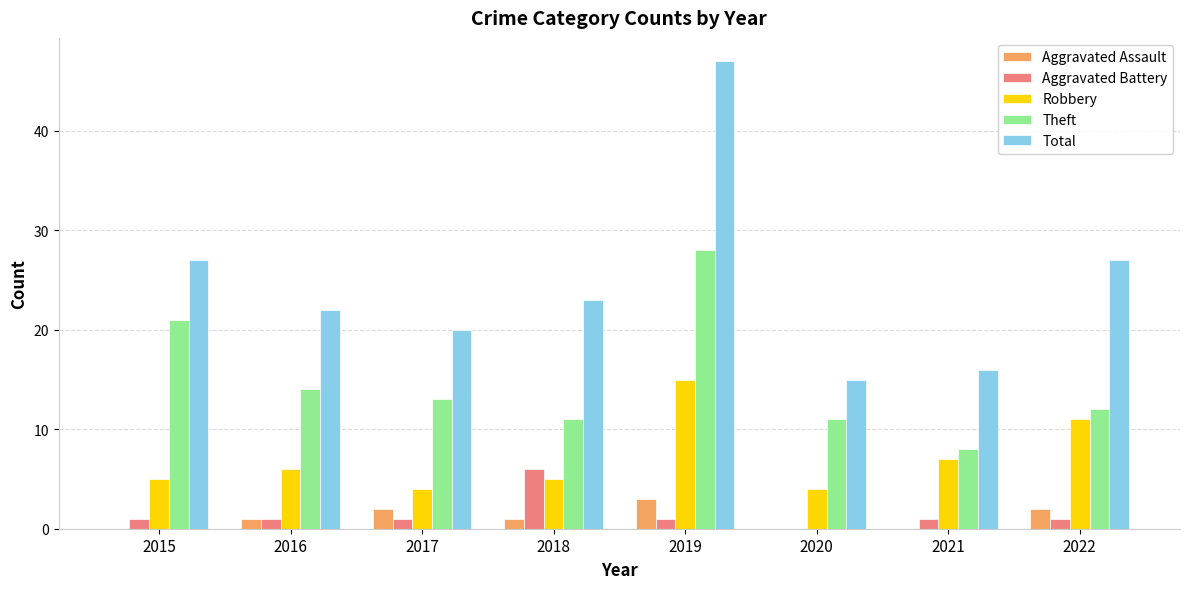

How many categories are shown in the chart?

8